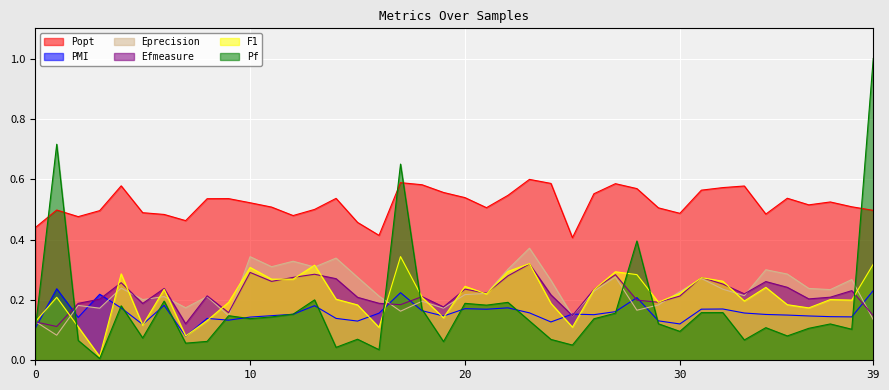

What is the difference between the second highest and minimum values in the Eprecision series?

0.3